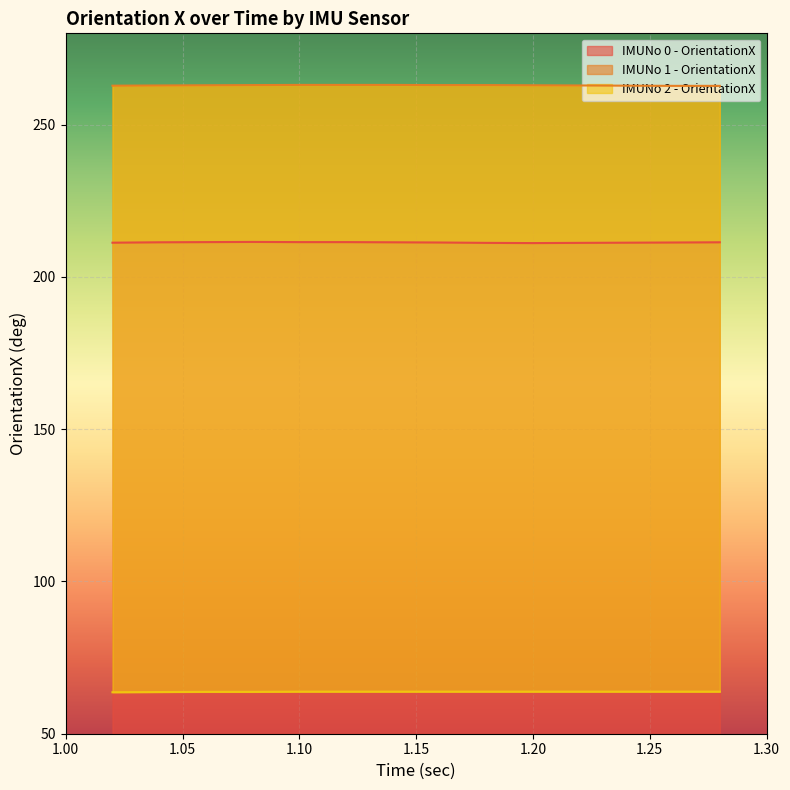

List the labels in order of IMUNo 0 - OrientationX value, largest first.

1.08, 1.06, 1.1, 1.12, 1.04, 1.14, 1.28, 1.16, 1.26, 1.02, 1.24, 1.18, 1.22, 1.2